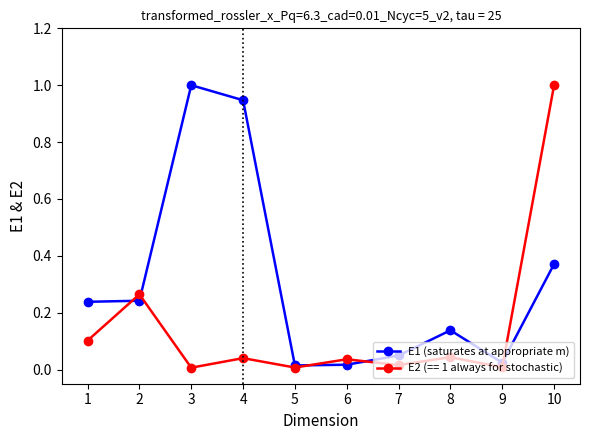

What is the greatest value displayed?

1.0